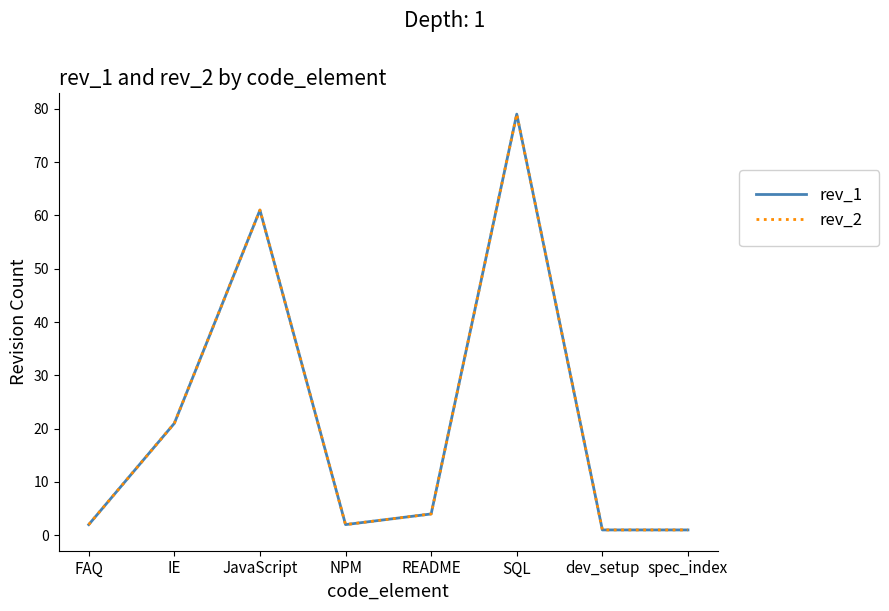

Reading left to right, extract all data points from this chart.

rev_1: FAQ=2	IE=21	JavaScript=61	NPM=2	README=4	SQL=79	dev_setup=1	spec_index=1
rev_2: FAQ=2	IE=21	JavaScript=61	NPM=2	README=4	SQL=79	dev_setup=1	spec_index=1